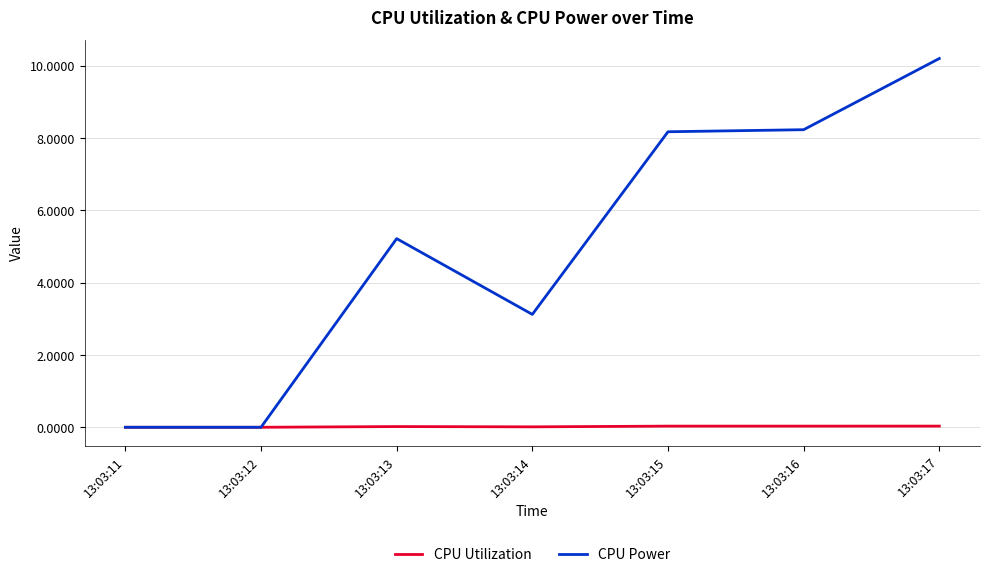

Count the number of data series in this chart.

2